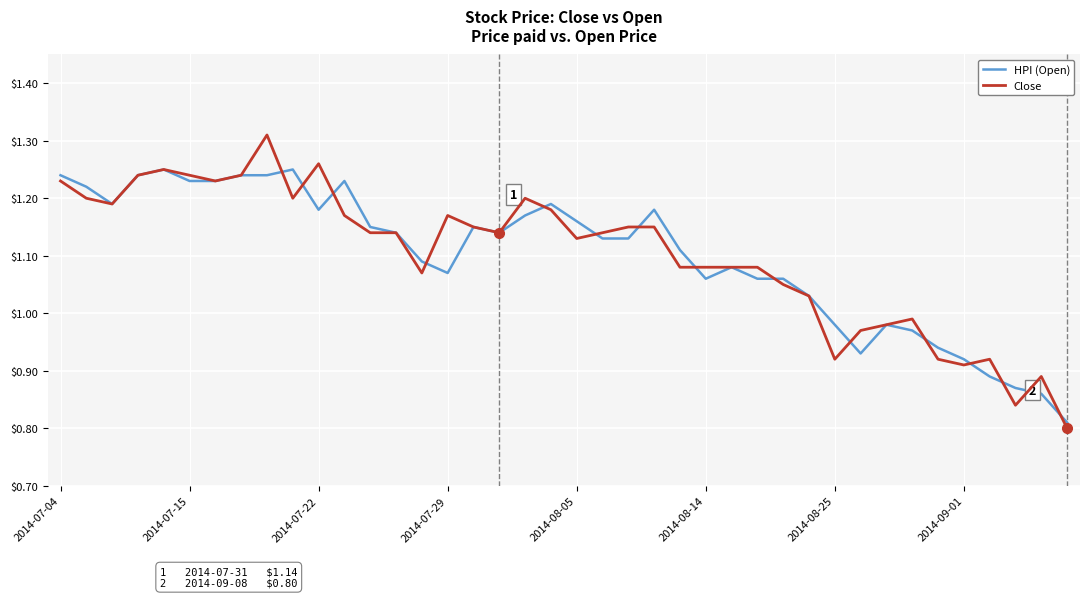

Which series has the widest spread of values?

Close